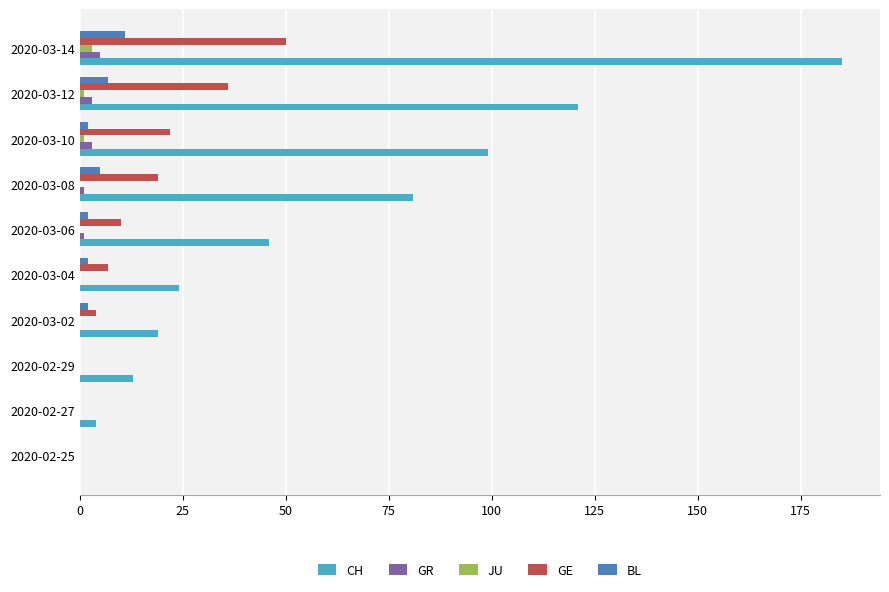

The BL series shows 7 at 2020-03-12. True or false?

True